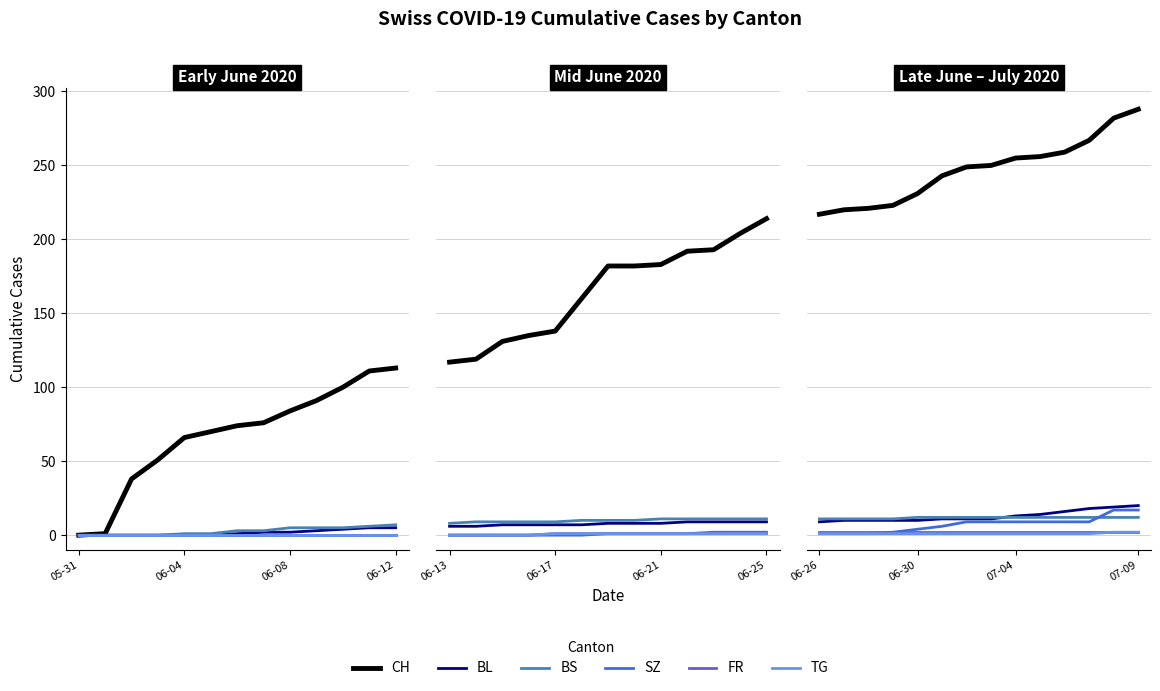

What position from the left is 06-04?

2